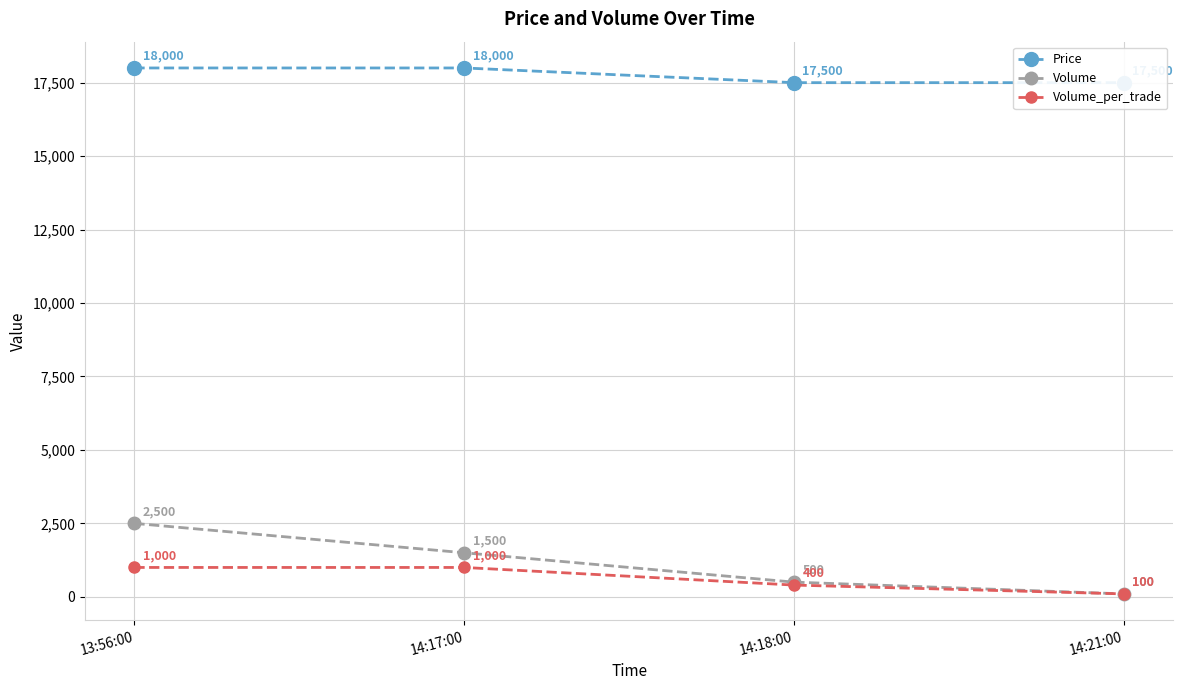

What position from the left is 13:56:00?

1